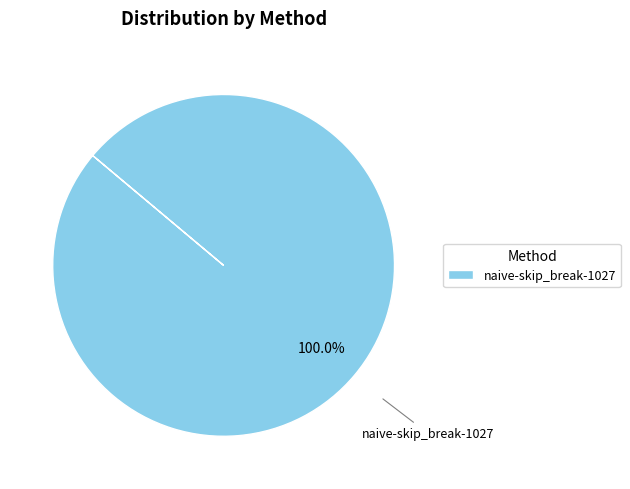

Is there a majority slice in this chart?

Yes